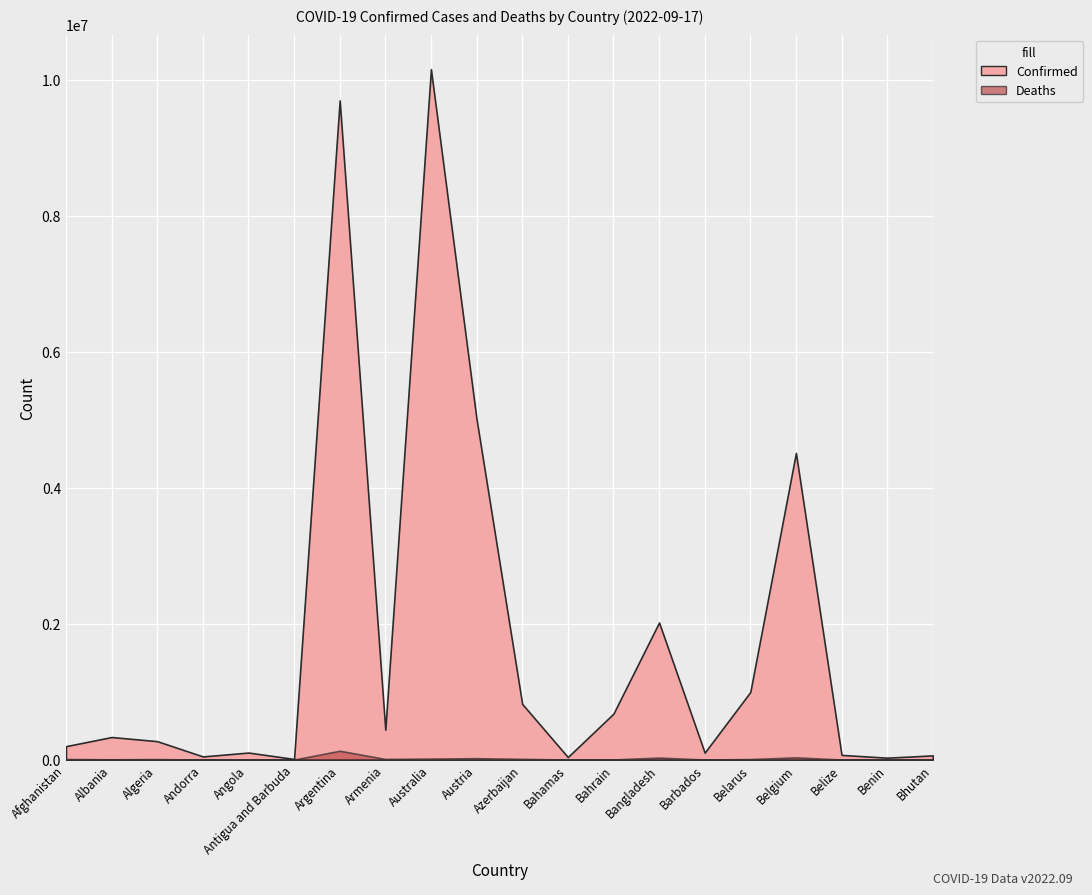

Rank the series by their average value, from lowest to highest.

Deaths, Confirmed